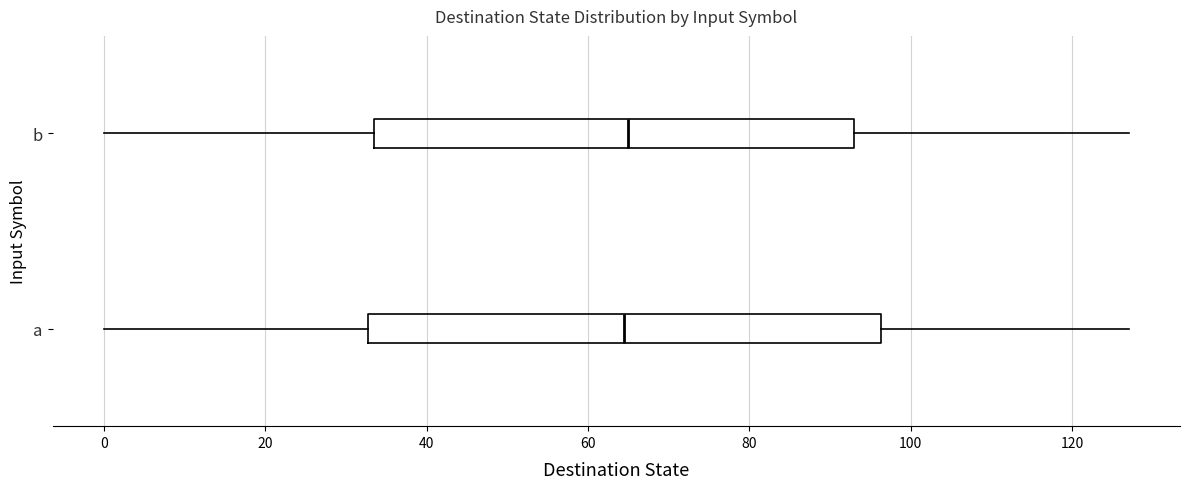

Reading bottom to top, transcribe this box plot: for each box, give where its median line is, the range the box spans, and where its two whiskers end, as read against the x-axis. The values are not printed on the chart, so give them approximately, as read against the axis.

a: median 64, box 32 to 96, whiskers 0 to 128
b: median 66, box 34 to 94, whiskers 0 to 128